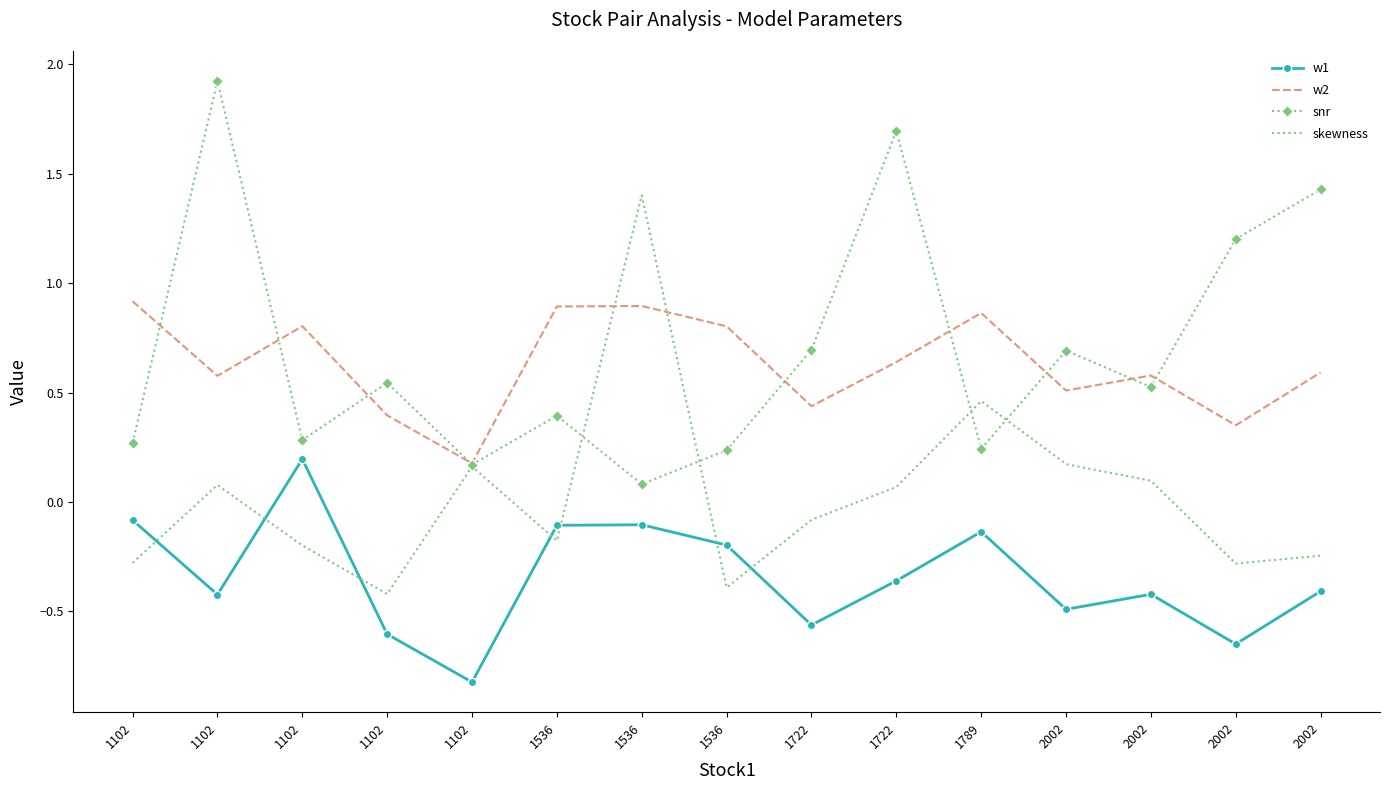

Reading left to right, list all the values displayed in this chart.

w1: -0.1	-0.4	0.2	-0.6	-0.8	-0.1	-0.1	-0.2	-0.6	-0.4	-0.1	-0.5	-0.4	-0.6	-0.4
w2: 0.9	0.6	0.8	0.4	0.2	0.9	0.9	0.8	0.4	0.6	0.9	0.5	0.6	0.4	0.6
snr: 0.3	1.9	0.3	0.5	0.2	0.4	0.1	0.2	0.7	1.7	0.2	0.7	0.5	1.2	1.4
skewness: -0.3	0.1	-0.2	-0.4	0.2	-0.2	1.4	-0.4	-0.1	0.1	0.5	0.2	0.1	-0.3	-0.2